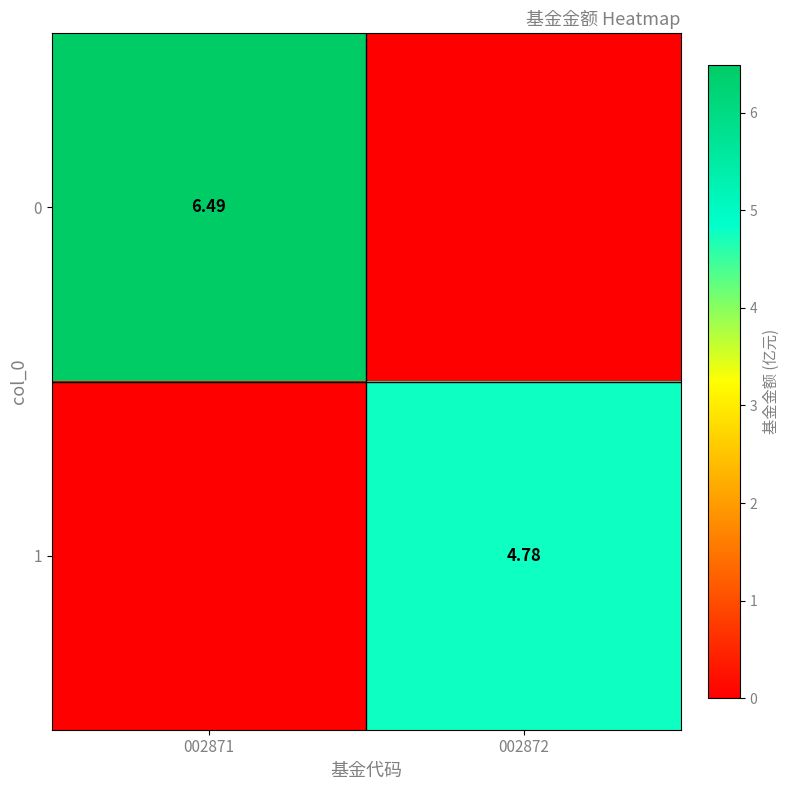

List the series in order of their peak value, highest first.

0, 1